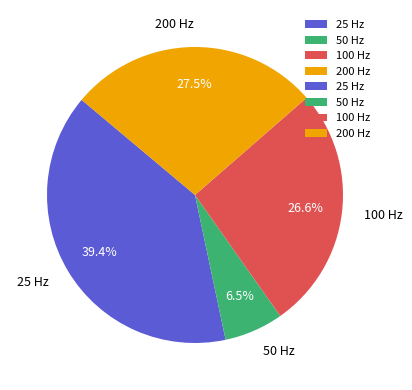

How many slices are in this pie chart?

4